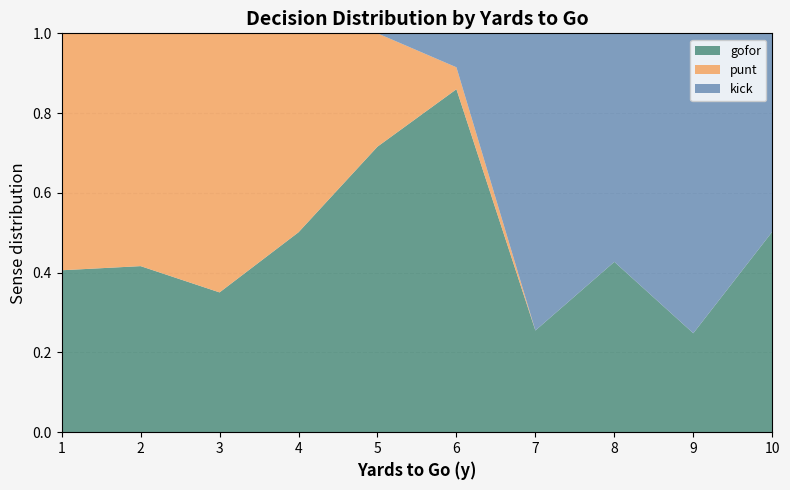

True or false: gofor has a value of 0.7 at 4.

False